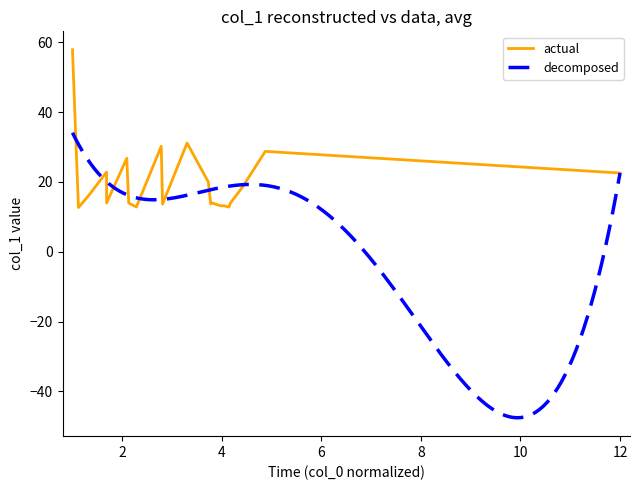

Reading right to left, transcribe all the data shown in this chart.

22.6	28.8	18.5	13.9	12.8	13.2	13.2	14.0	13.7	20.0	31.2	13.7	30.2	12.8	13.7	14.0	14.0	14.0	14.0	26.8	14.0	22.8	16.1	12.7	57.9